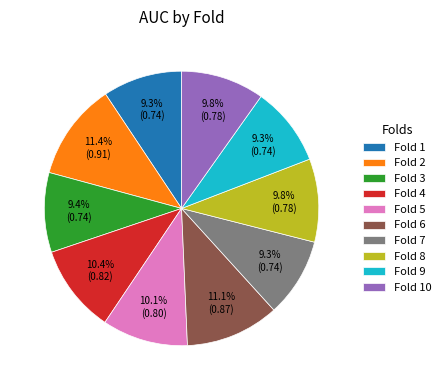

Is there any slice that represents more than half of the pie?

No